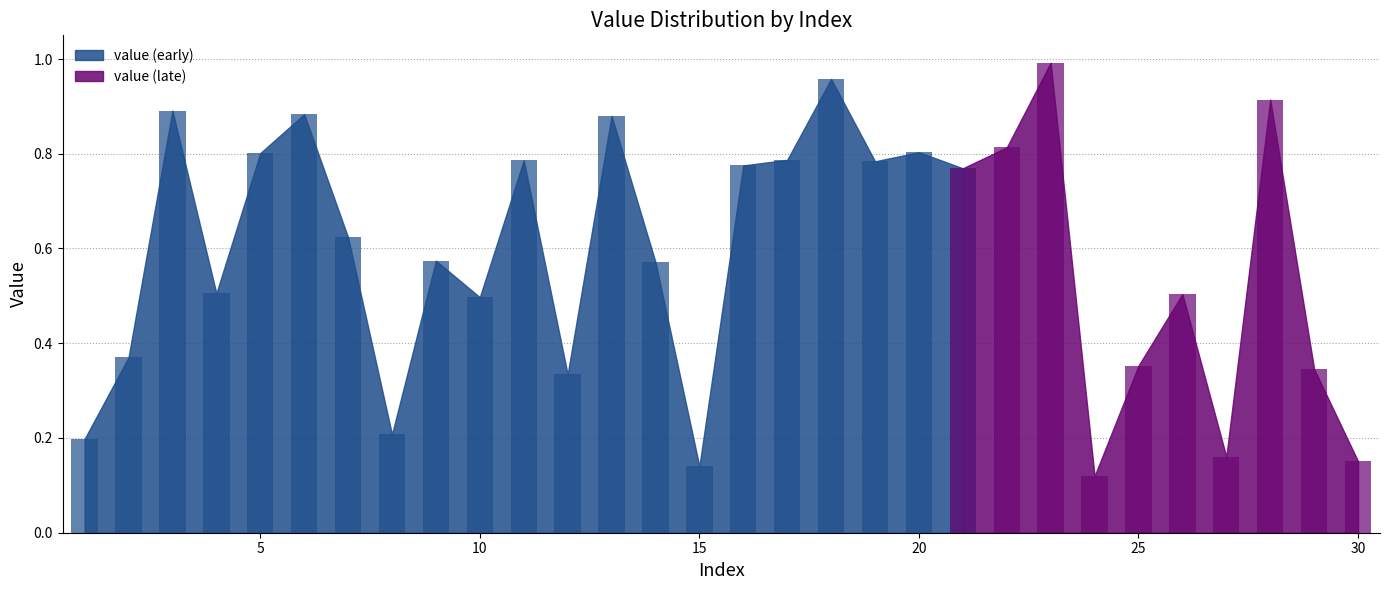

Rank the categories by value from lowest to highest.

24, 15, 30, 27, 1, 8, 12, 29, 25, 2, 10, 26, 4, 14, 9, 7, 21, 16, 19, 11, 17, 5, 20, 22, 13, 6, 3, 28, 18, 23